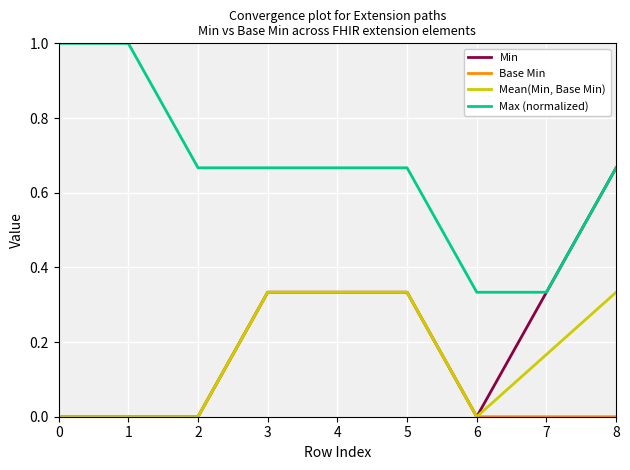

Is it true that Base Min equals 0.2 at 5?

False